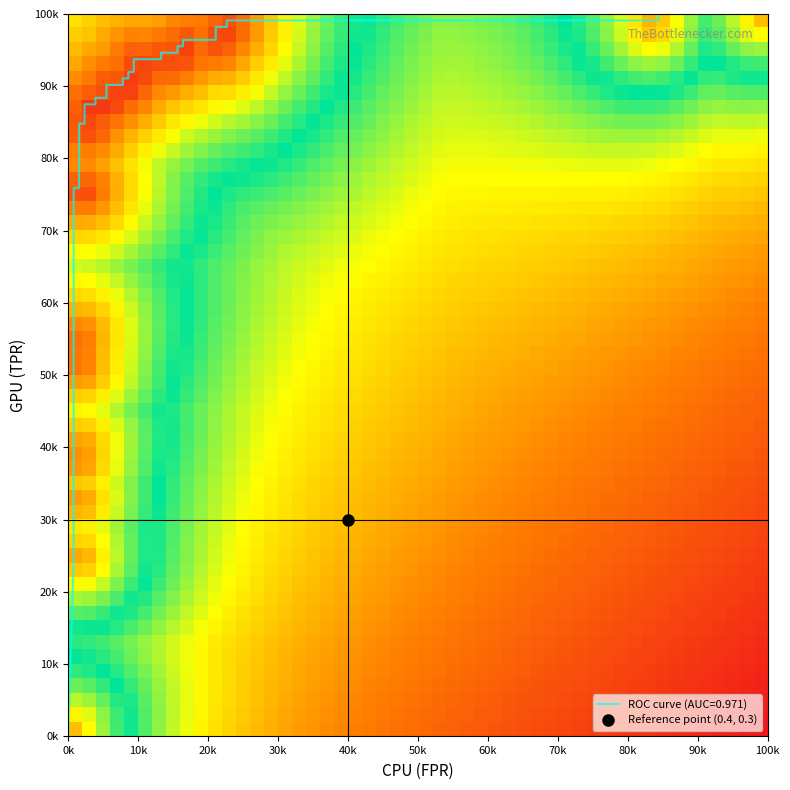

What is the difference between the maximum and minimum values?

1.0